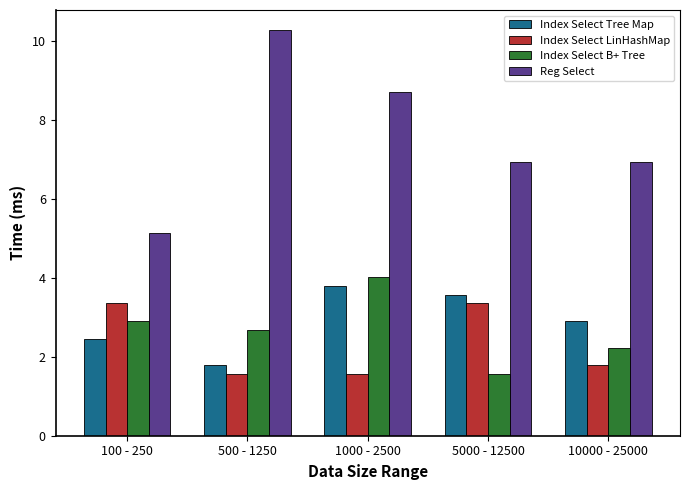

Where is Index Select B+ Tree nearest to the value 2?

10000 - 25000